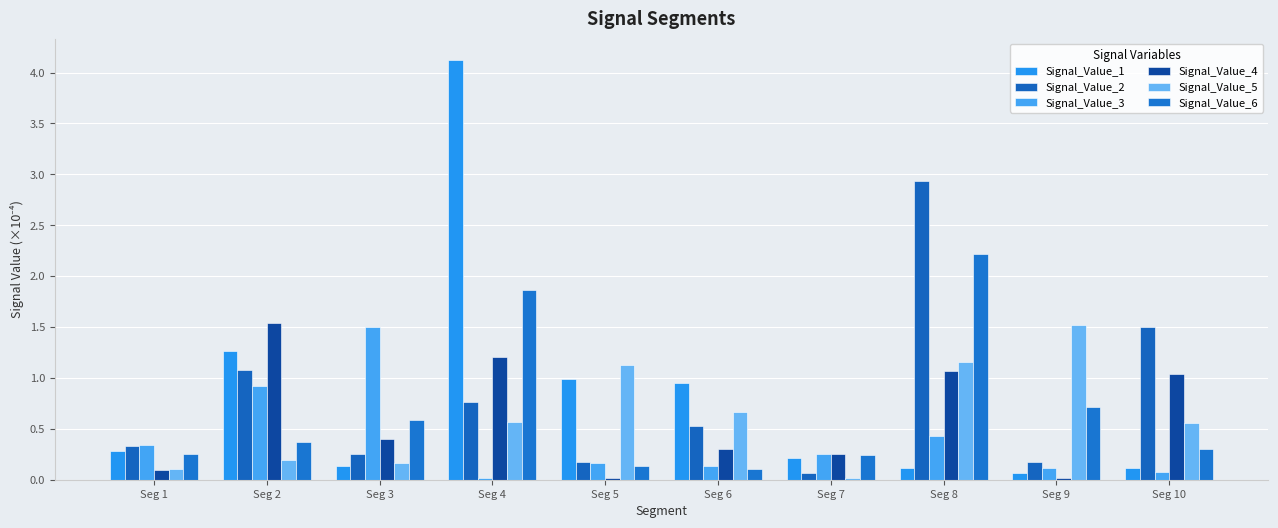

Count the number of categories in the chart.

10